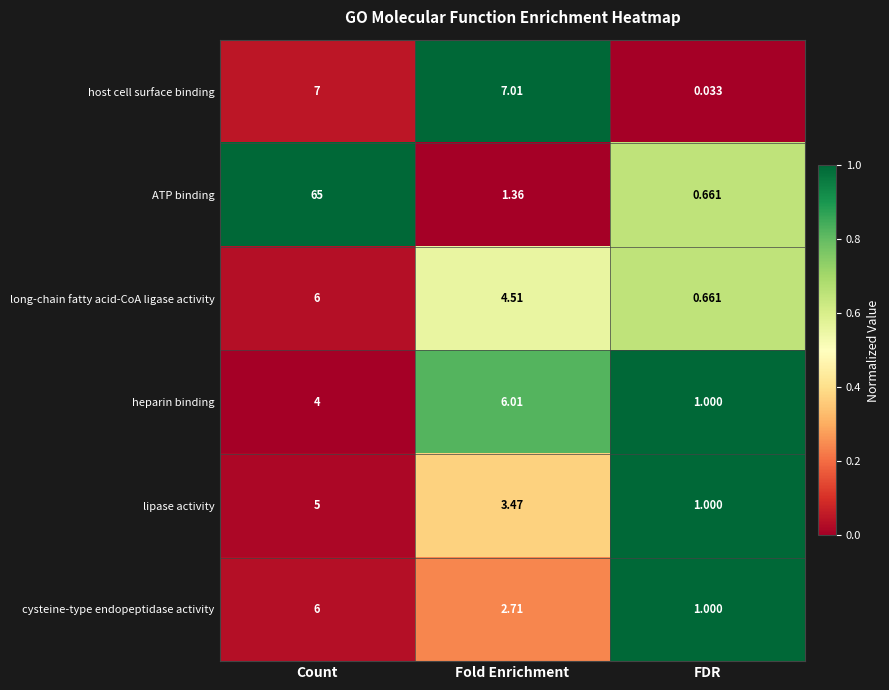

At which category is the sum across all series the highest?

Count